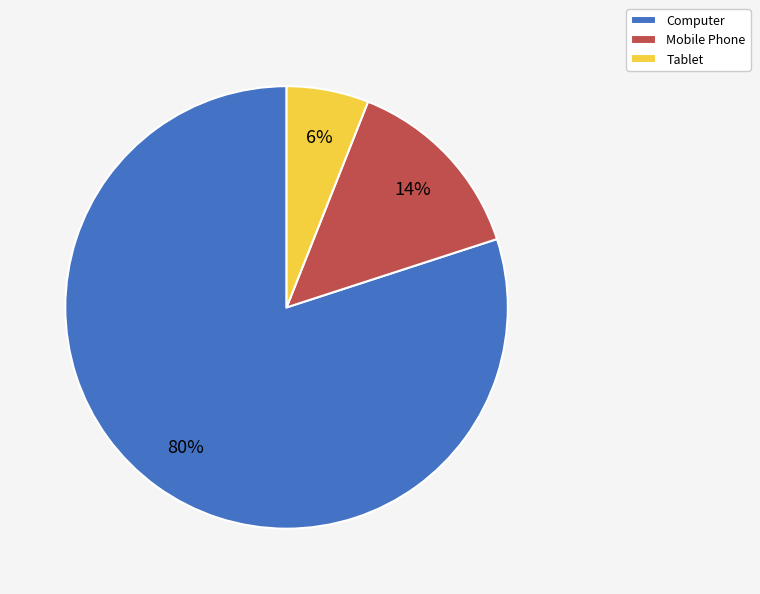

Which has a higher value, Computer or Mobile Phone?

Computer